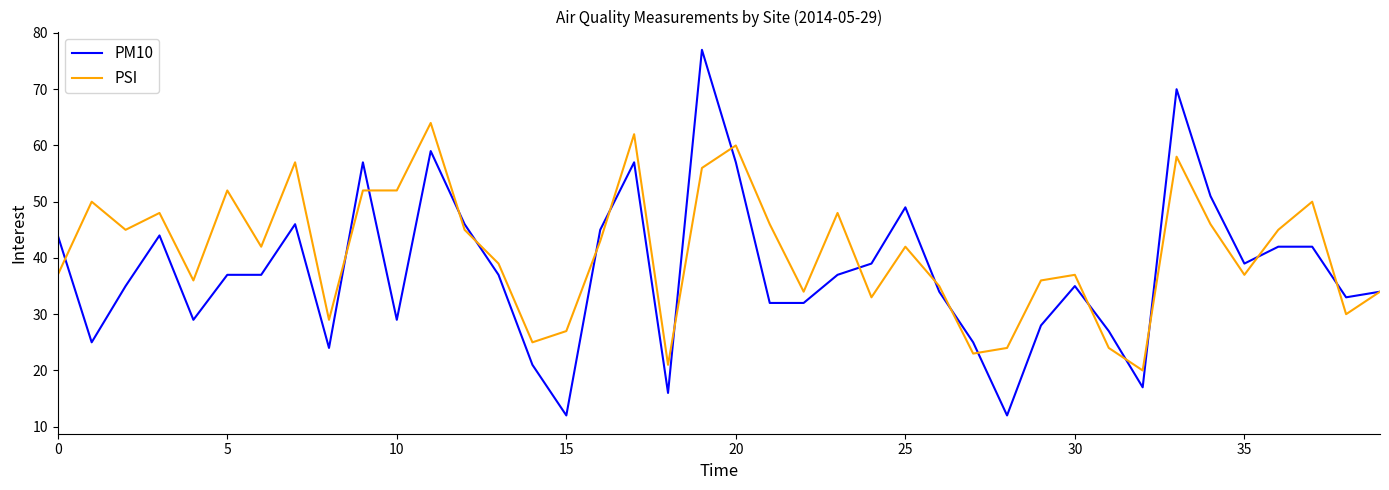

What is the maximum value shown in the chart?

77